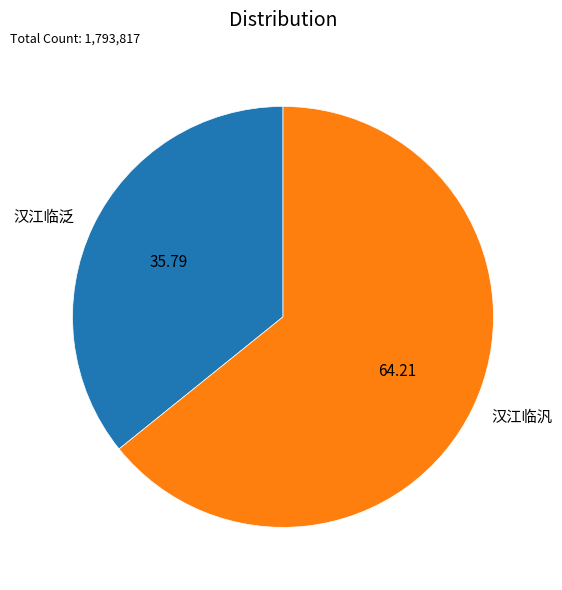

What is the largest slice in the pie chart?

汉江临汎